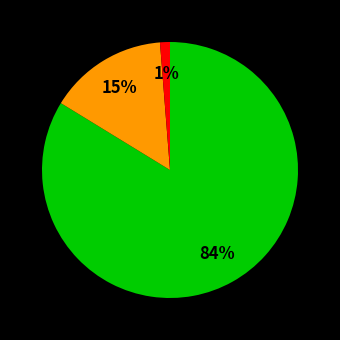

To the nearest percent, what is the average slice percentage?

33%